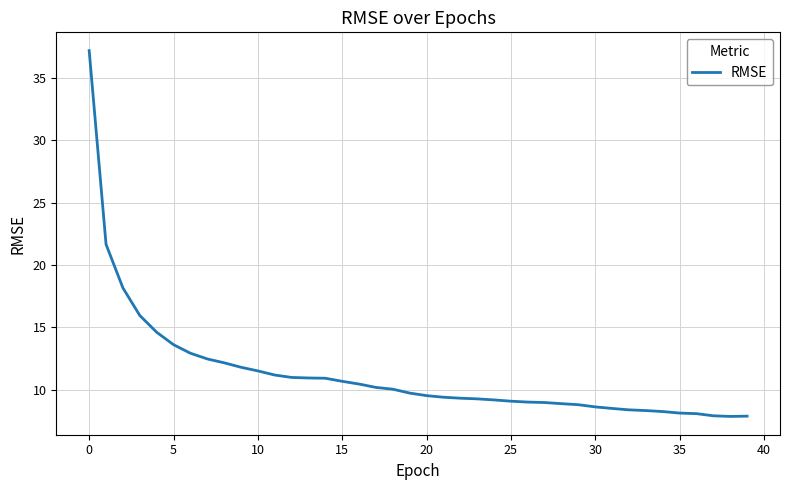

What is the smallest value displayed?

7.9